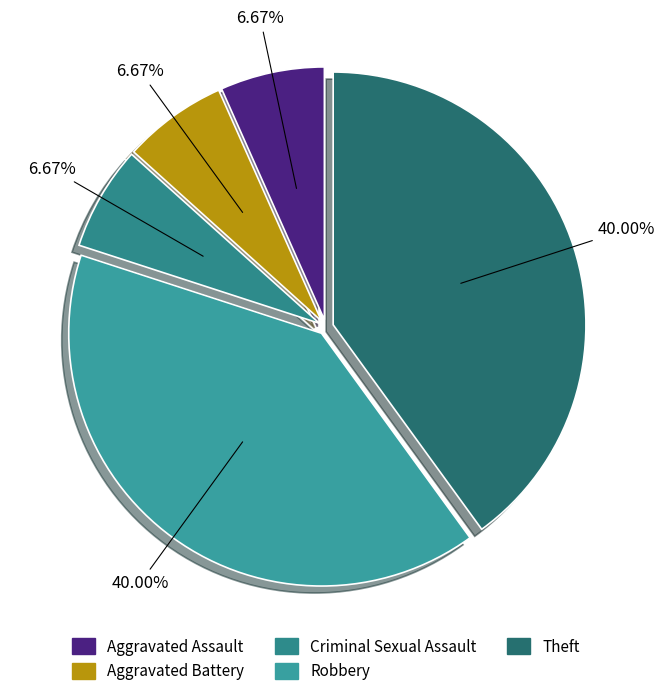

What percentage do Aggravated Assault and Theft together represent?

46.7%